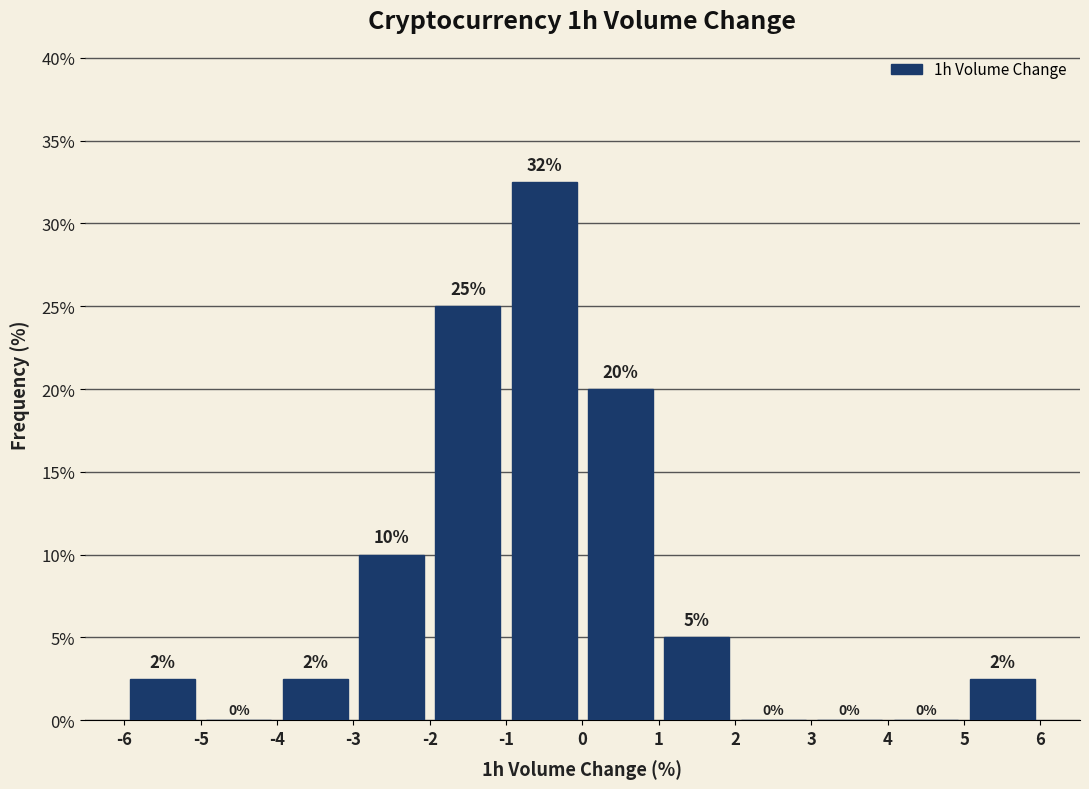

Over which range of the x-axis is the bar tallest?

-1 to 0